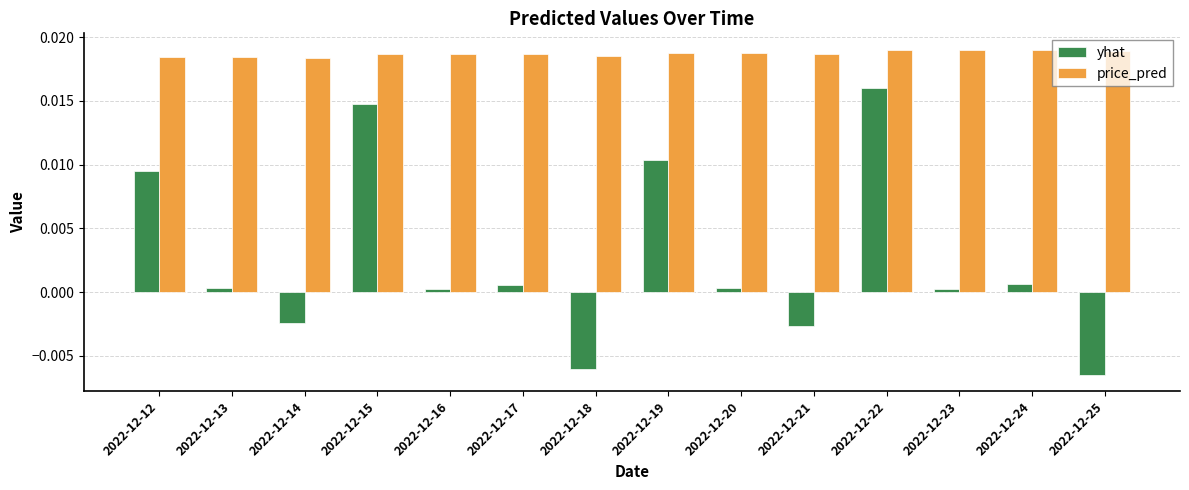

Which series changed the most between 2022-12-20 and 2022-12-25?

yhat